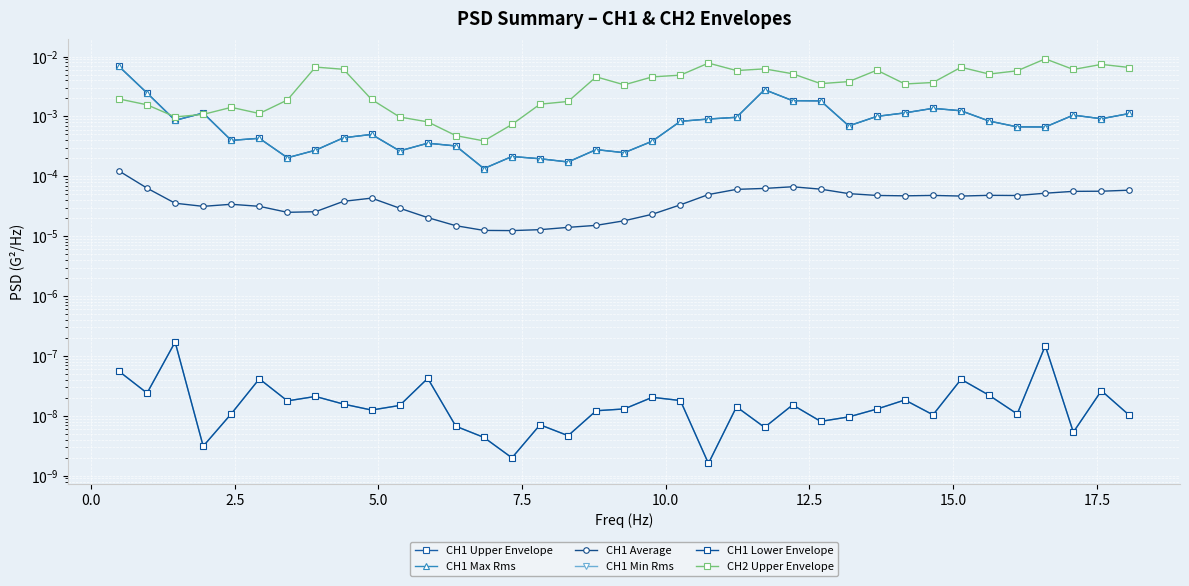

True or false: CH1 Upper Envelope has a value of 0.0 at 31.

False